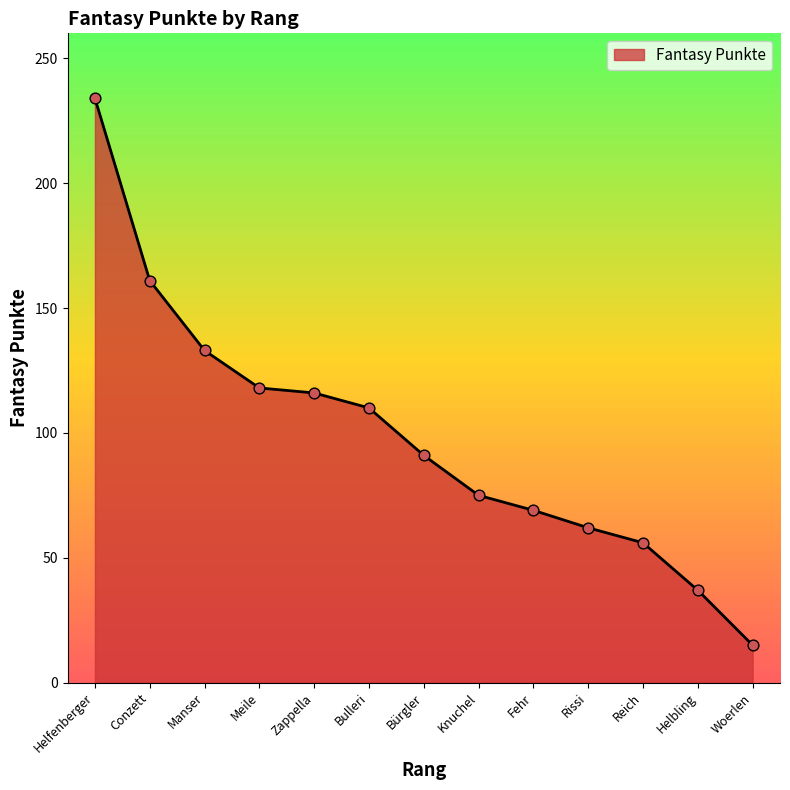

What is the change in value from Helfenberger to Knuchel?

-159